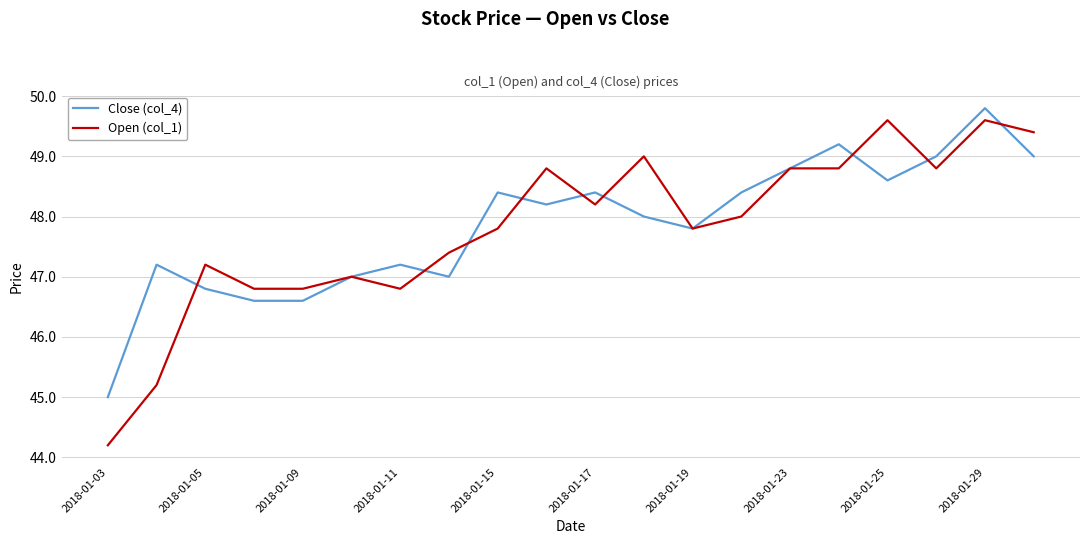

What is the lowest value of the Open (col_1) series?

44.2